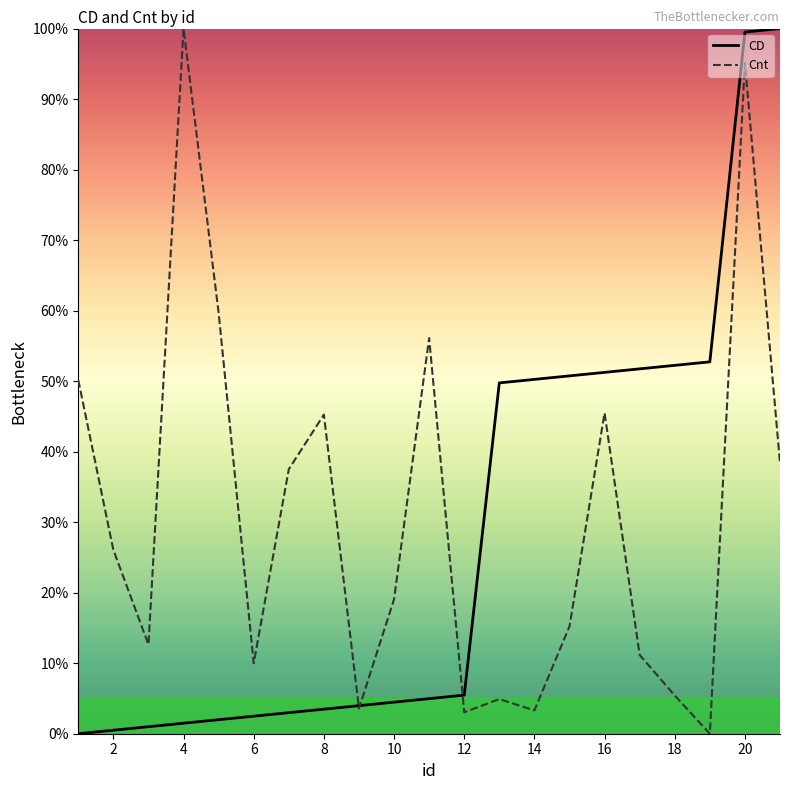

What is the maximum value for CD?

100.0